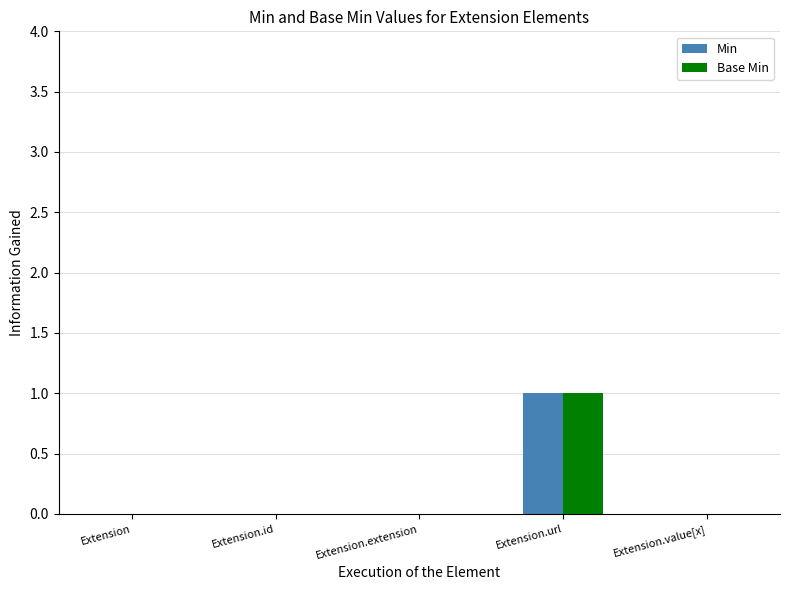

At which category does the chart reach its peak across all series?

Extension.url